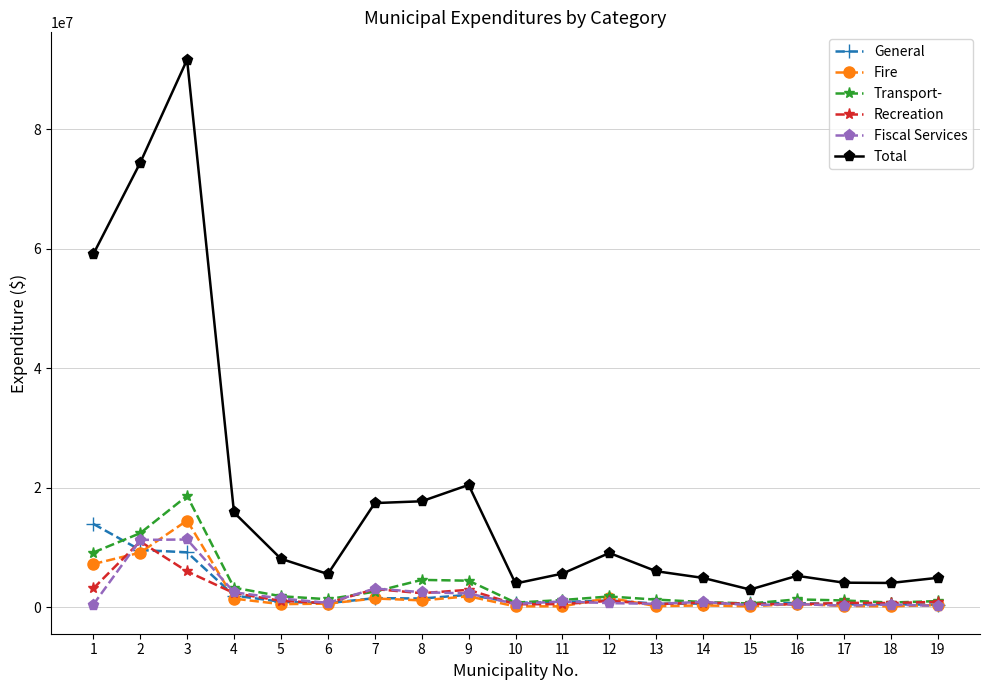

True or false: Transport- and Total cross at least once.

False